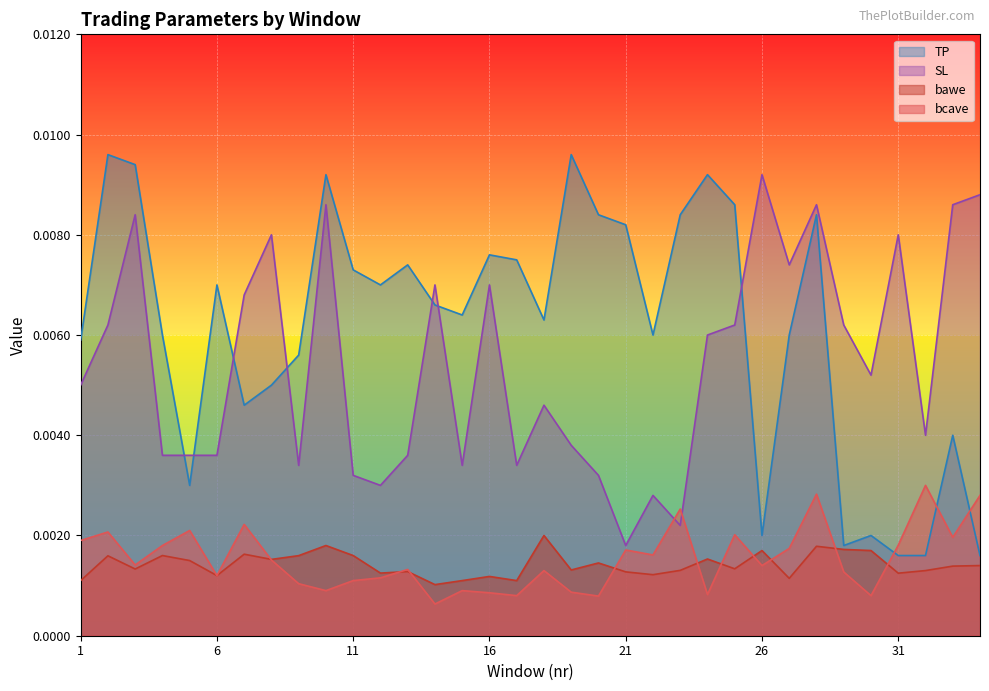

Which label corresponds to the largest value in the chart?

2